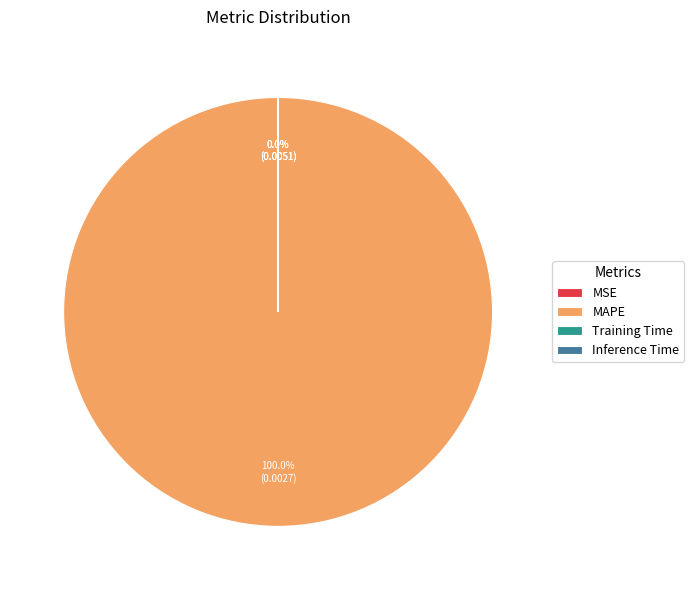

To the nearest percent, what is the difference between the largest and smallest slice percentages?

100%